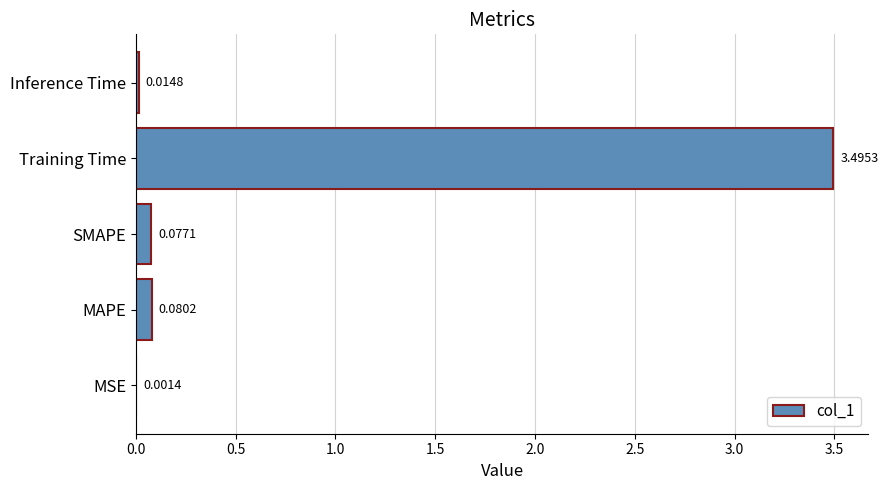

What is the sum of all values?

3.7